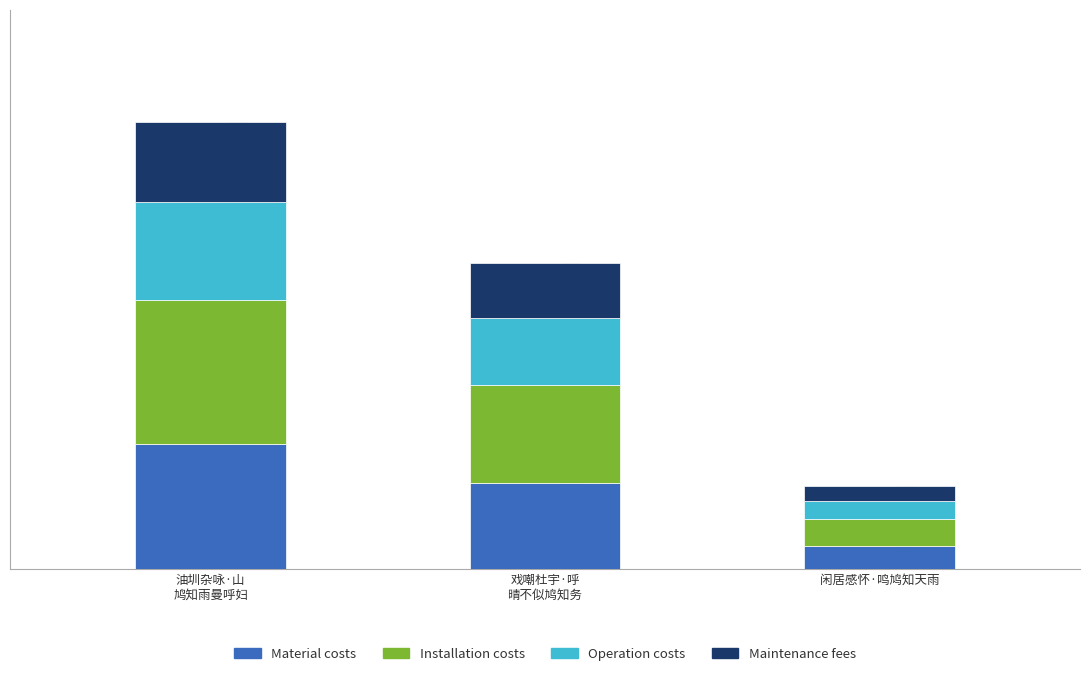

Reading right to left, transcribe all the data shown in this chart.

Material costs: 闲居感怀·鸣鸠知天雨=15853.9	戏嘲杜宇·呼
晴不似鸠知务=58568.2	油圳杂咏·山
鸠知雨曼呼妇=85678.9
Installation costs: 闲居感怀·鸣鸠知天雨=18118.7	戏嘲杜宇·呼
晴不似鸠知务=66935.0	油圳杂咏·山
鸠知雨曼呼妇=97918.7
Operation costs: 闲居感怀·鸣鸠知天雨=12456.6	戏嘲杜宇·呼
晴不似鸠知务=46017.8	油圳杂咏·山
鸠知雨曼呼妇=67319.1
Maintenance fees: 闲居感怀·鸣鸠知天雨=10191.8	戏嘲杜宇·呼
晴不似鸠知务=37651.0	油圳杂咏·山
鸠知雨曼呼妇=55079.3